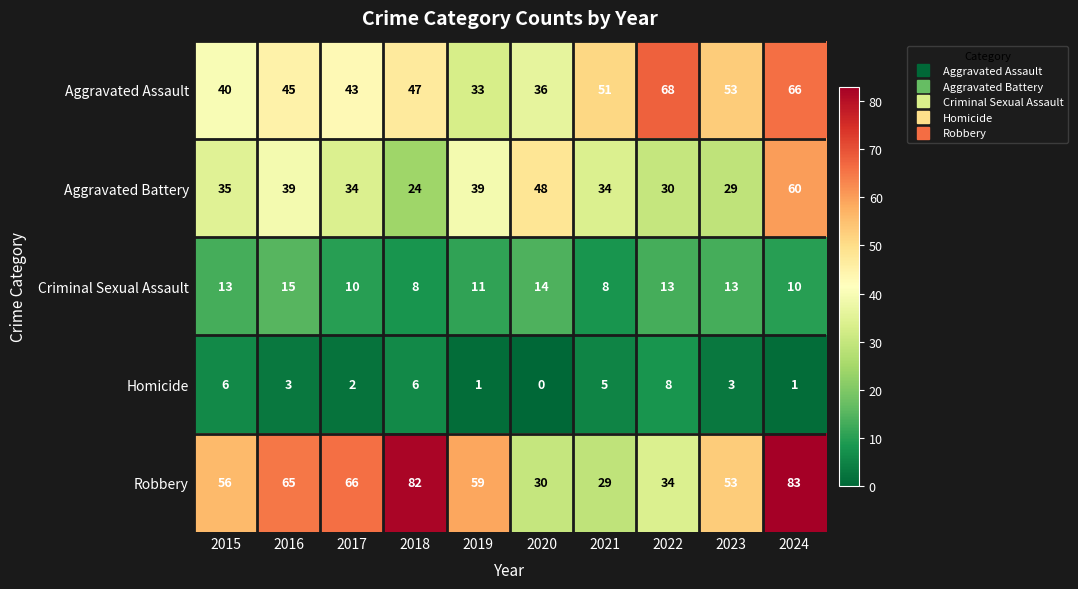

What is the spread (max minus min) of values at 2021?

46